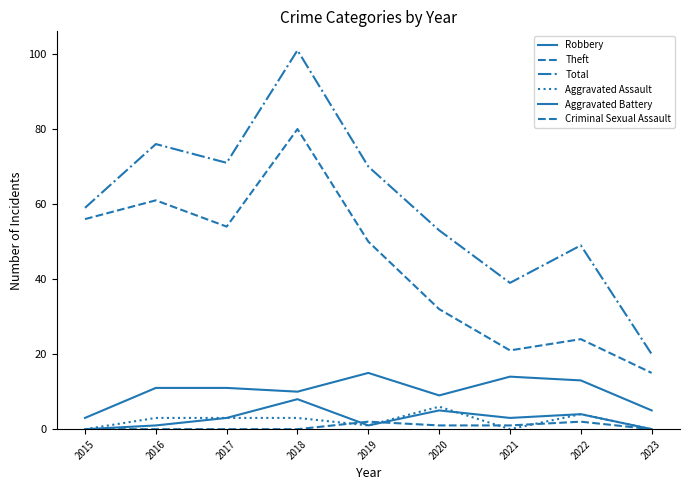

What is the highest value of the Criminal Sexual Assault series?

2